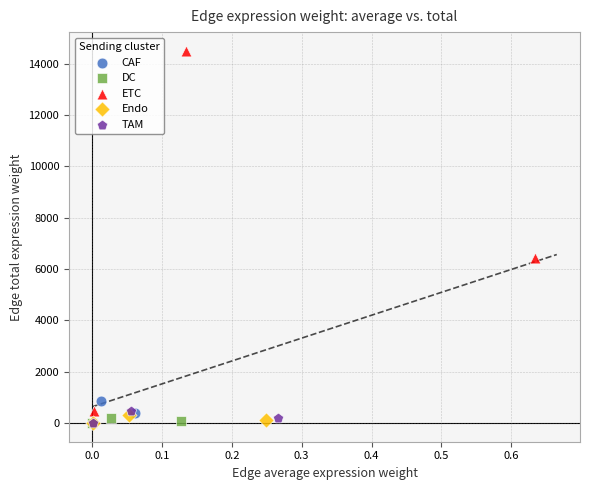

What are all the series names shown in the legend?

CAF, DC, ETC, Endo, TAM